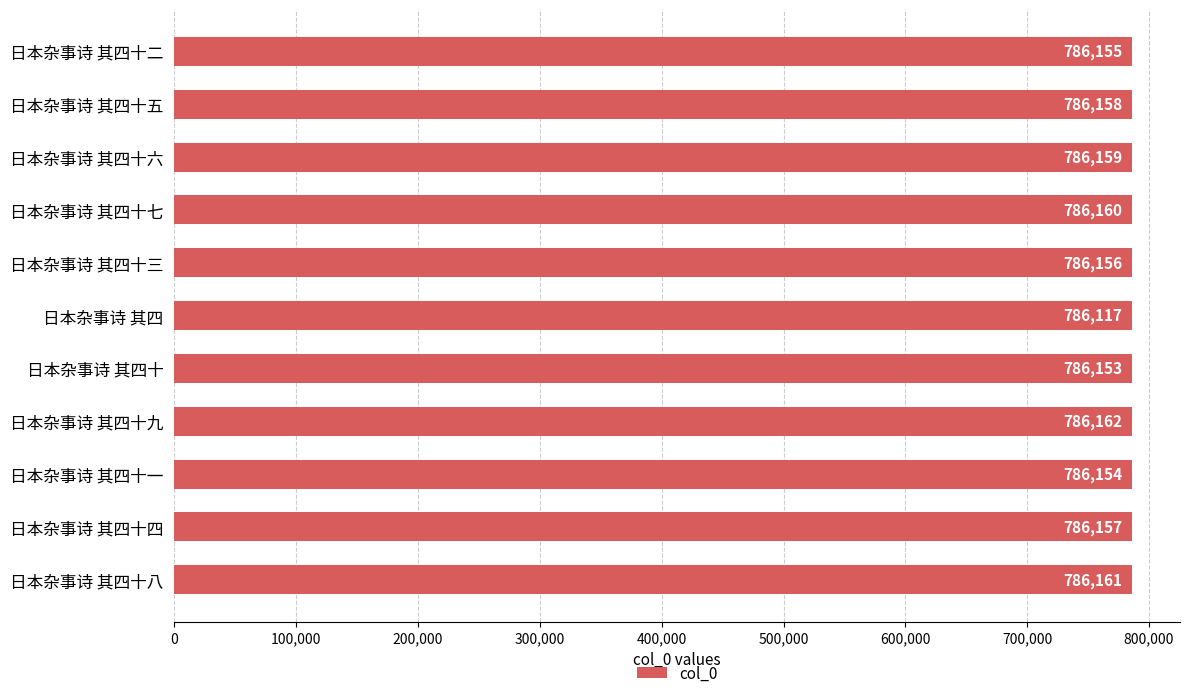

What is the sum of all values?

8647692